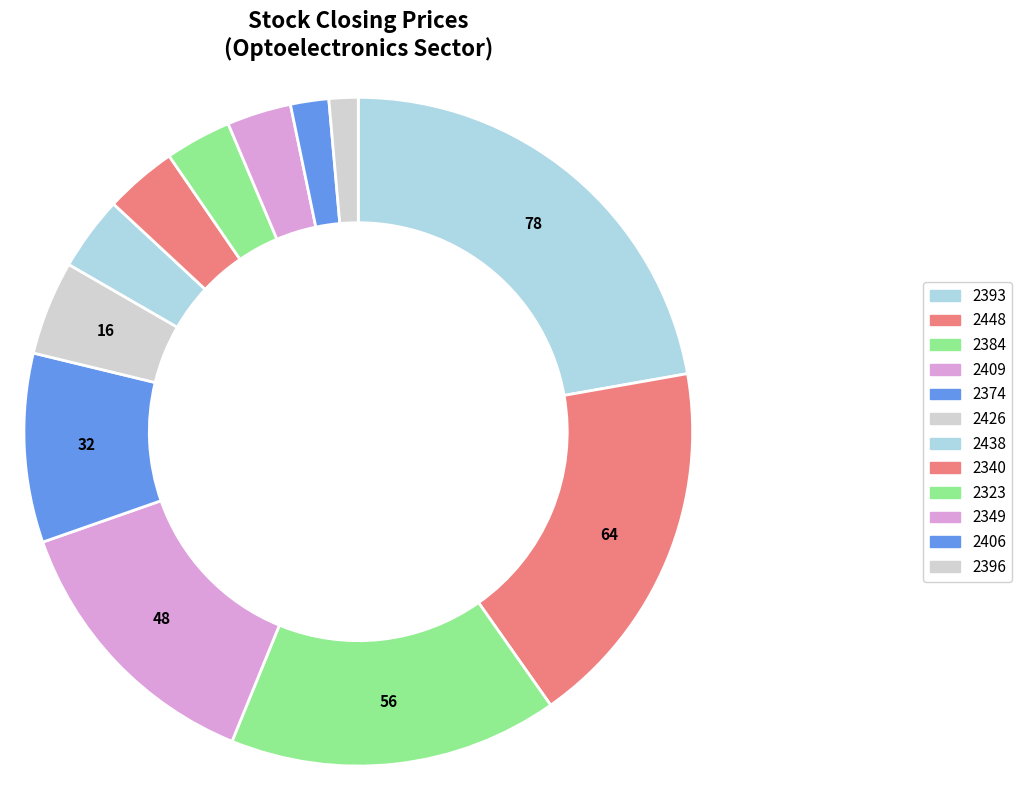

Which slice is the smallest?

2396